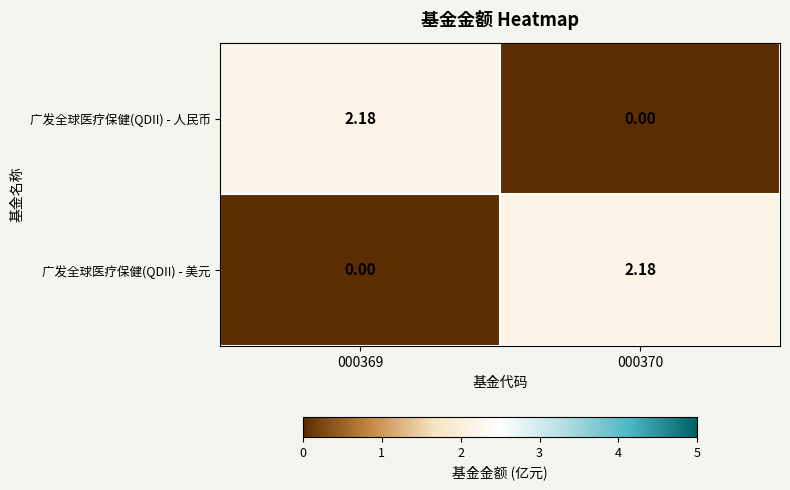

At how many categories does at least one series exceed 0?

2